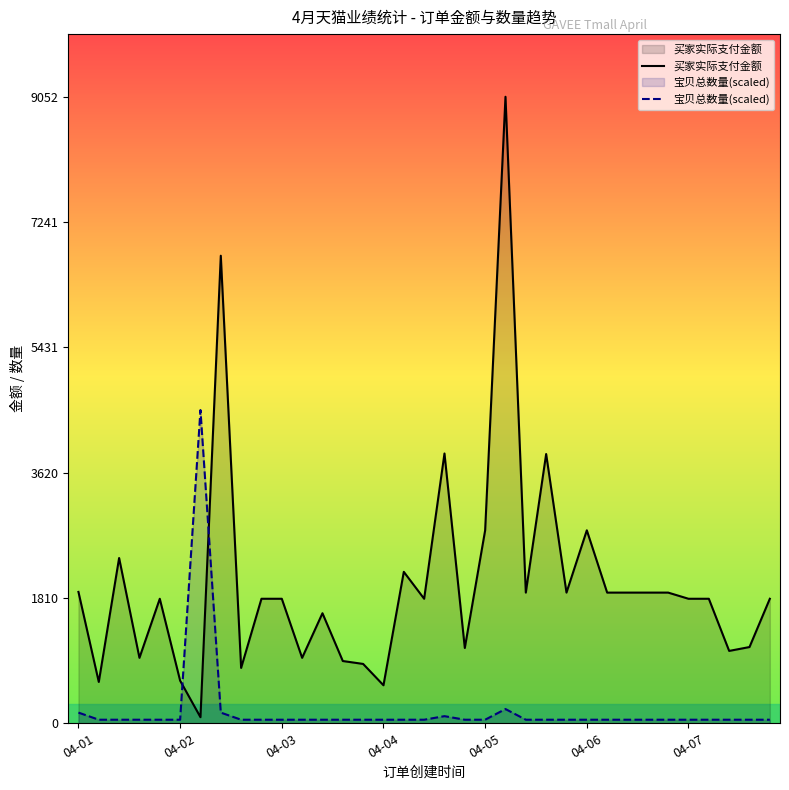

Where is 买家实际支付金额 nearest to the value 4570?

18